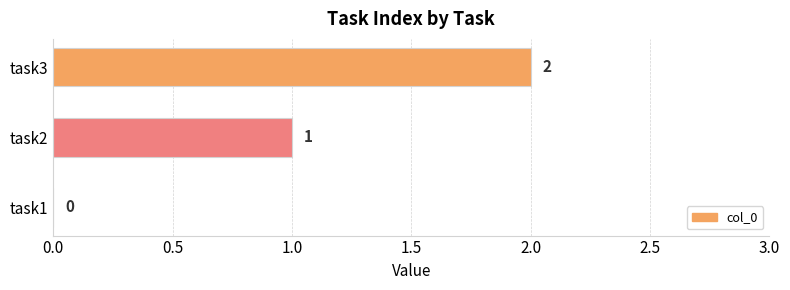

How many values are between 0 and 2?

3